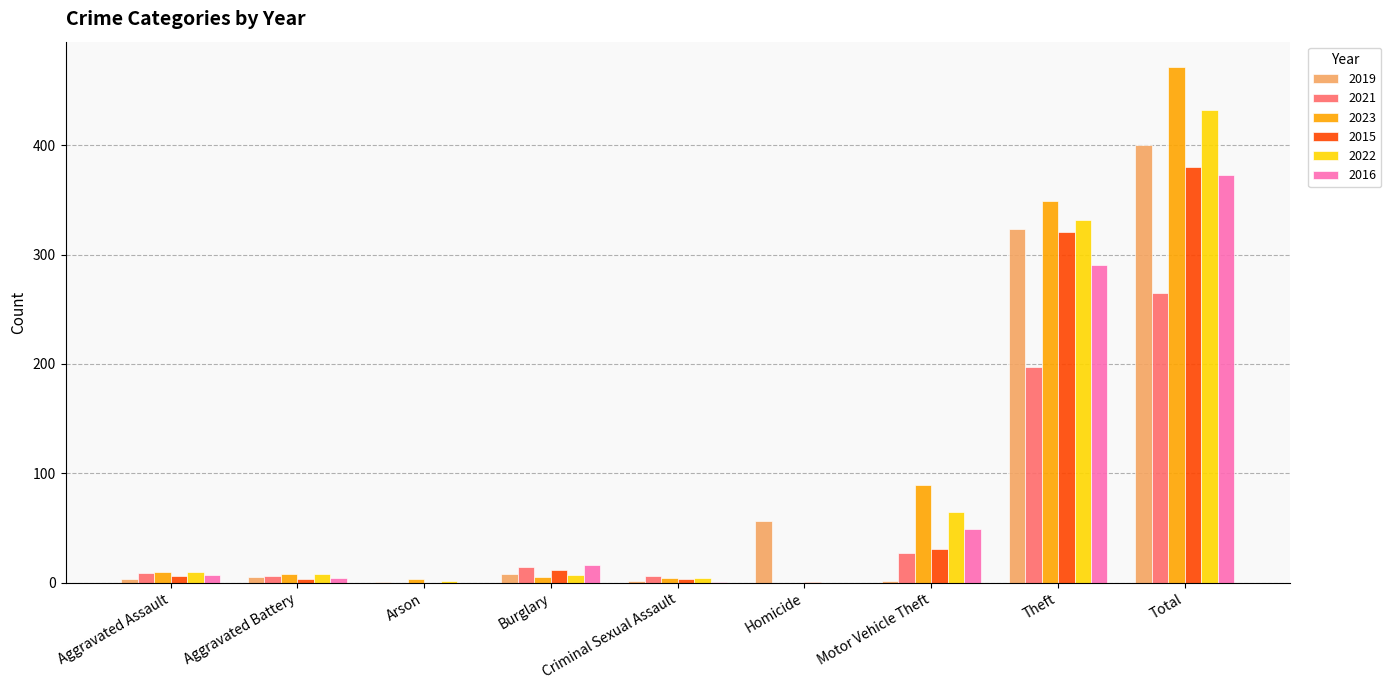

What is the average value of the 2019 series?

89